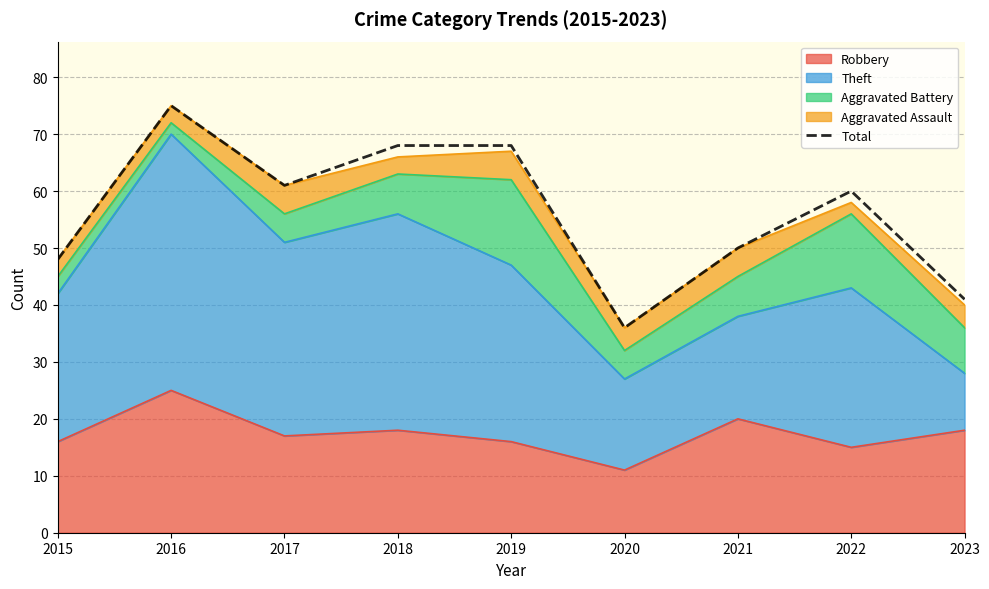

Which category has the lowest value across all series?

2020